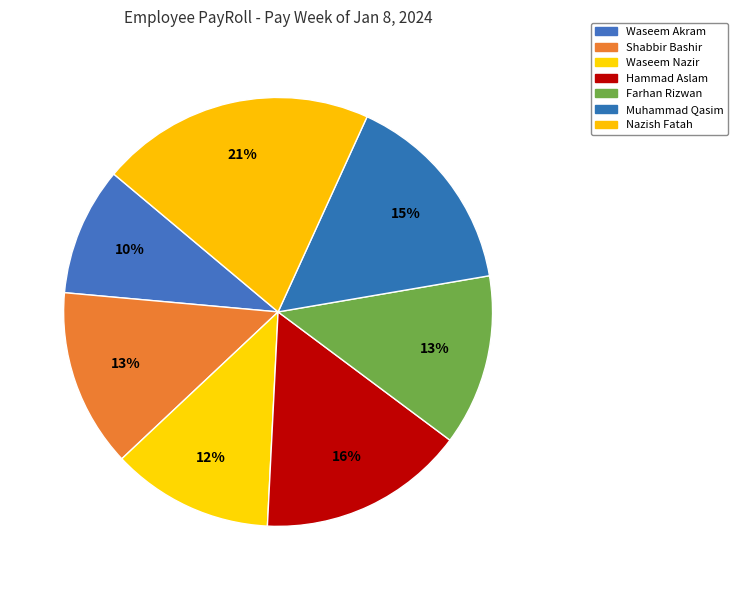

Approximately how many times larger is the value at Hammad Aslam compared to Nazish Fatah?

0.8